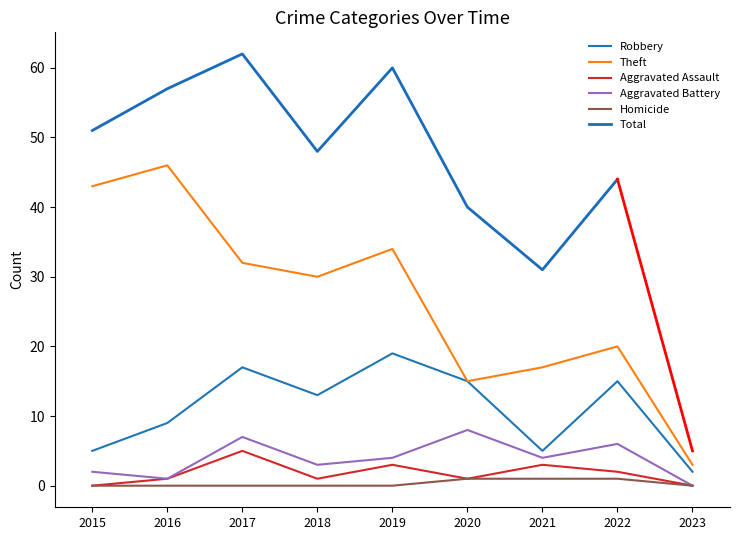

How many data points in Robbery are less than 13?

4